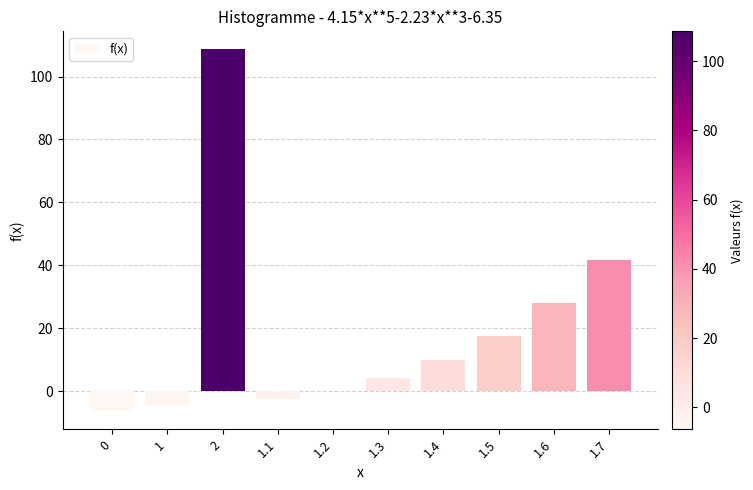

How many categories are shown in the chart?

10